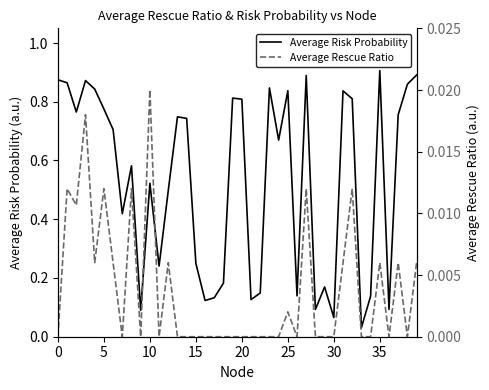

True or false: Average Risk Probability and Average Rescue Ratio intersect in this chart.

False